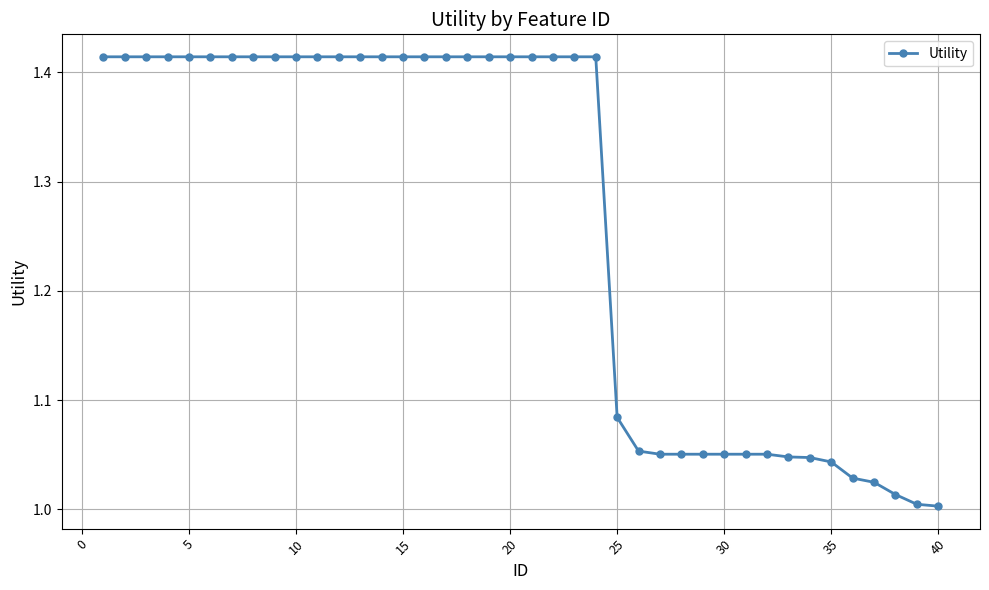

What is the difference between the second highest and minimum values?

0.4